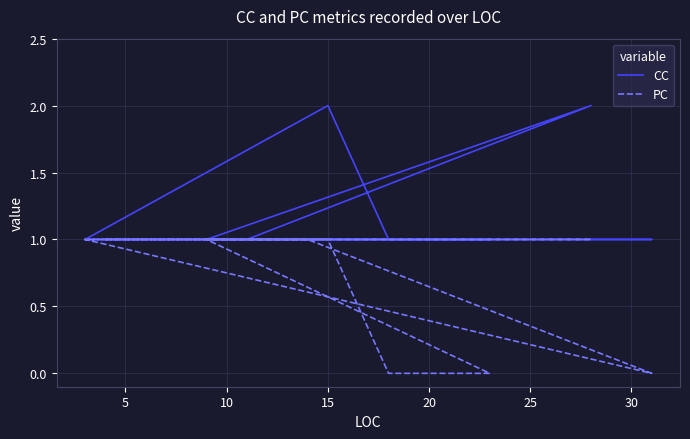

Reading left to right, extract all data points from this chart.

CC: 1	1	2	1	1	1	2	1	1	1	1	1	1	1
PC: 1	1	1	1	0	0	1	1	1	1	1	0	1	1